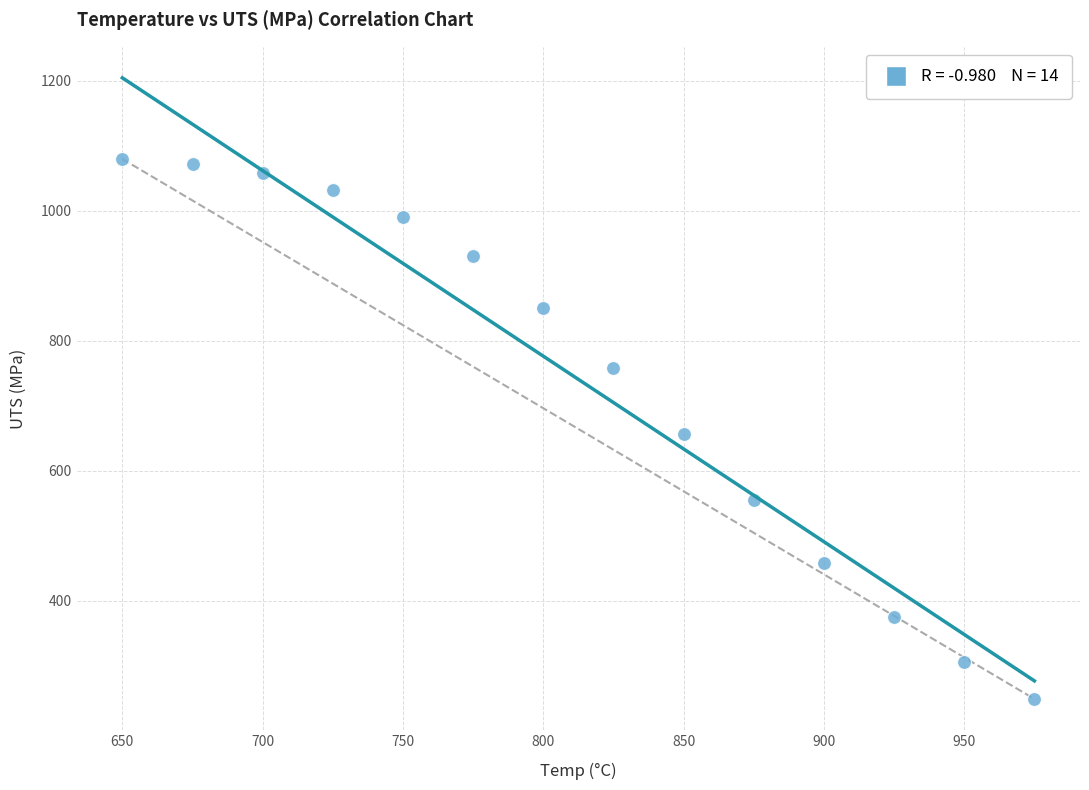

What is the range of X values (max minus min)?

325